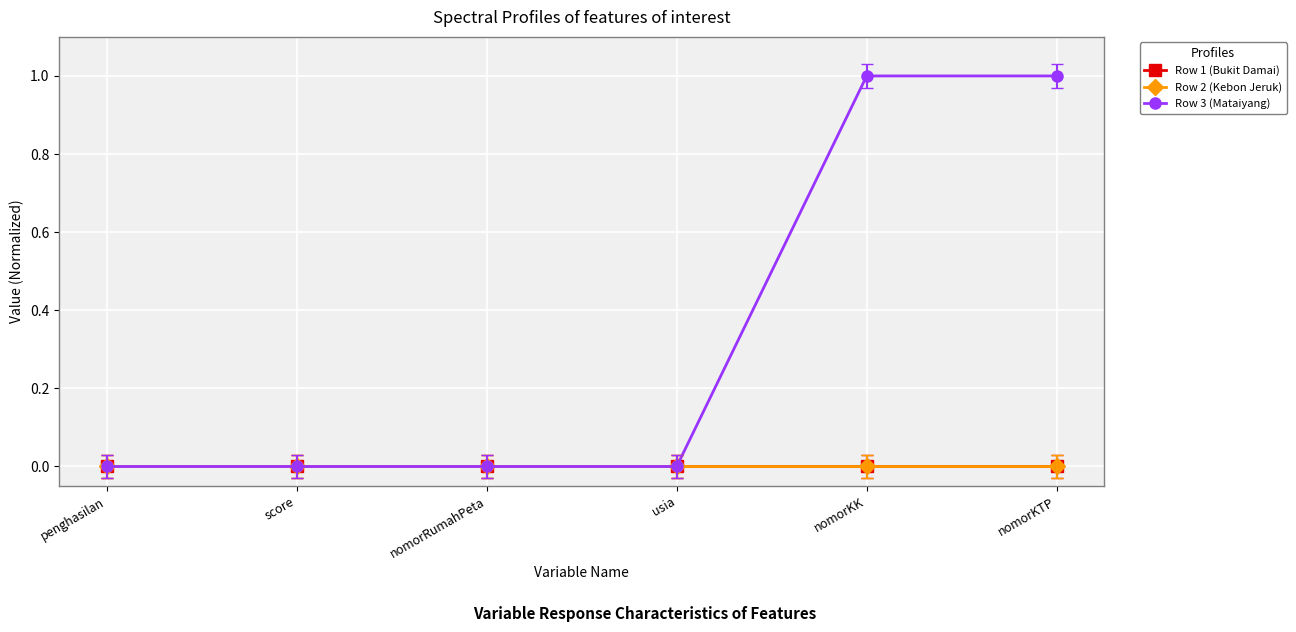

The value of Row 3 (Mataiyang) at nomorKK is 1.0. True or false?

True